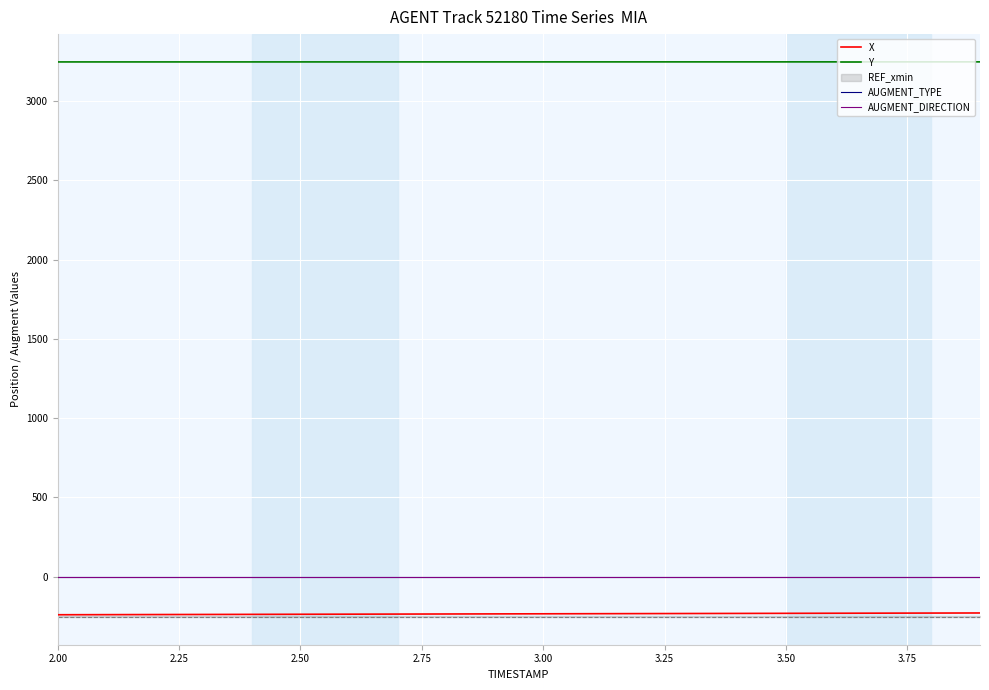

True or false: X and AUGMENT_DIRECTION cross at least once.

False